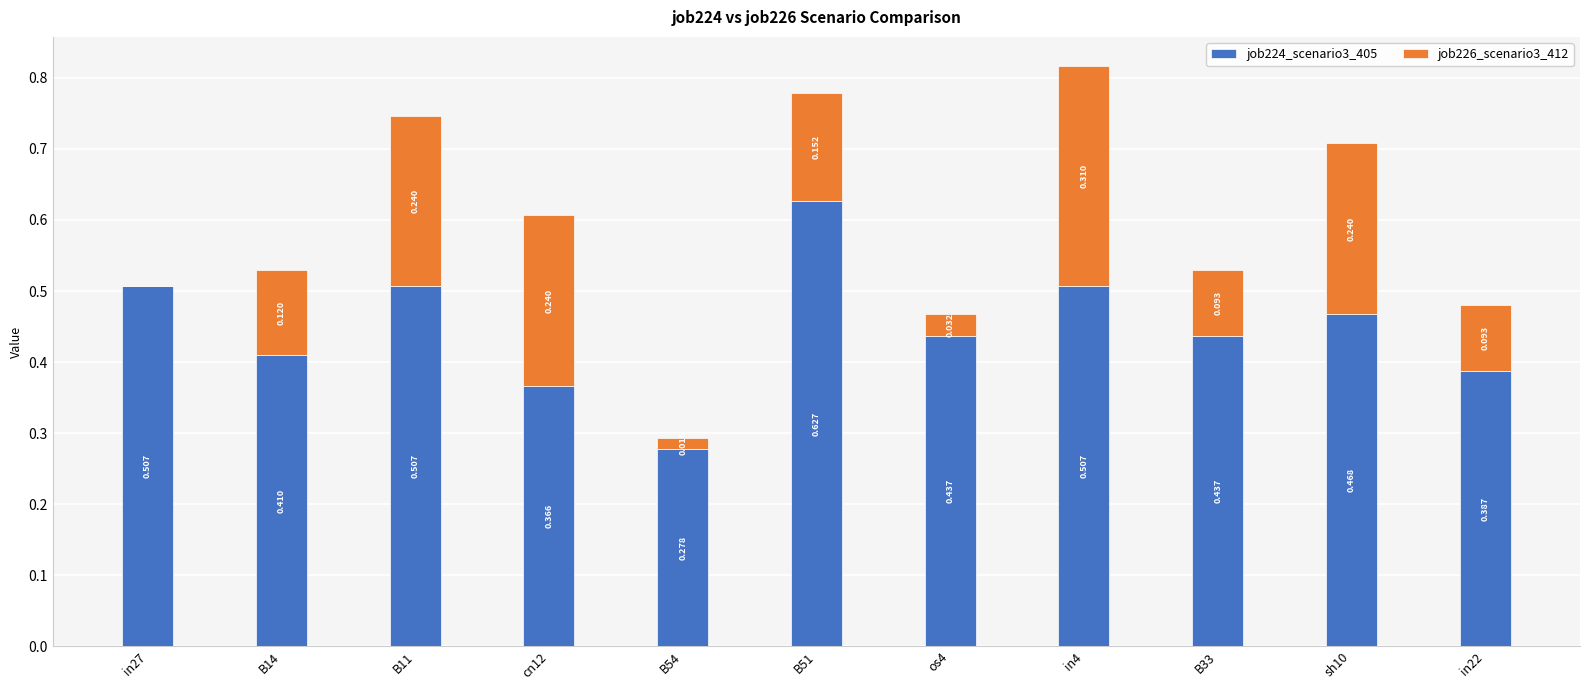

What is the label of the 3rd bar from the right?

B33